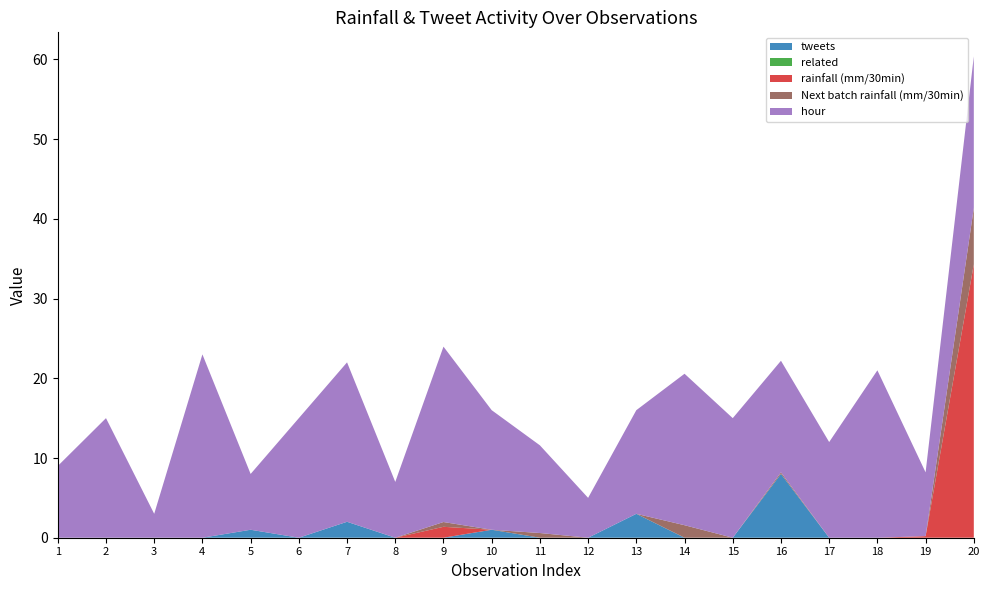

Reading left to right, extract all data points from this chart.

tweets: 1=0.0	2=0.0	3=0.0	4=0.0	5=1.0	6=0.0	7=2.0	8=0.0	9=0.0	10=1.0	11=0.0	12=0.0	13=3.0	14=0.0	15=0.0	16=8.0	17=0.0	18=0.0	19=0.0	20=0.0
related: 1=0.0	2=0.0	3=0.0	4=0.0	5=0.0	6=0.0	7=0.0	8=0.0	9=0.0	10=0.0	11=0.0	12=0.0	13=0.0	14=0.0	15=0.0	16=0.0	17=0.0	18=0.0	19=0.0	20=0.0
rainfall (mm/30min): 1=0.0	2=0.0	3=0.0	4=0.0	5=0.0	6=0.0	7=0.0	8=0.0	9=1.4	10=0.0	11=0.0	12=0.0	13=0.0	14=0.0	15=0.0	16=0.0	17=0.0	18=0.0	19=0.2	20=34.3
Next batch rainfall (mm/30min): 1=0.0	2=0.0	3=0.0	4=0.0	5=0.0	6=0.0	7=0.0	8=0.0	9=0.6	10=0.0	11=0.6	12=0.0	13=0.0	14=1.6	15=0.0	16=0.2	17=0.0	18=0.0	19=0.0	20=7.1
hour: 1=9.0	2=15.0	3=3.0	4=23.0	5=7.0	6=15.0	7=20.0	8=7.0	9=22.0	10=15.0	11=11.0	12=5.0	13=13.0	14=19.0	15=15.0	16=14.0	17=12.0	18=21.0	19=8.0	20=19.0